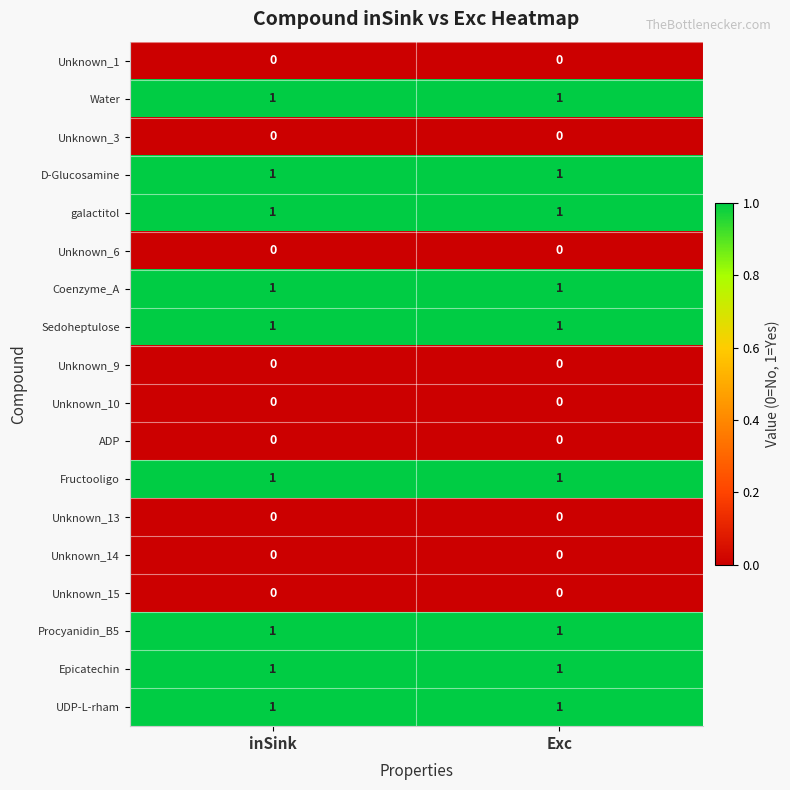

The ADP series shows 0 at Exc. True or false?

True